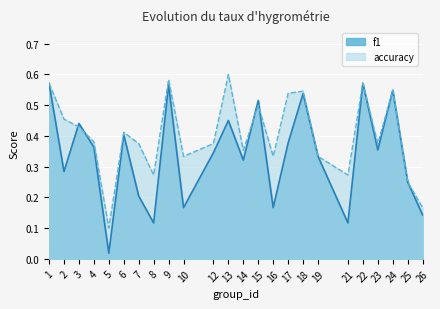

In f1, how many points are higher than both neighbors (excluding endpoints)?

8